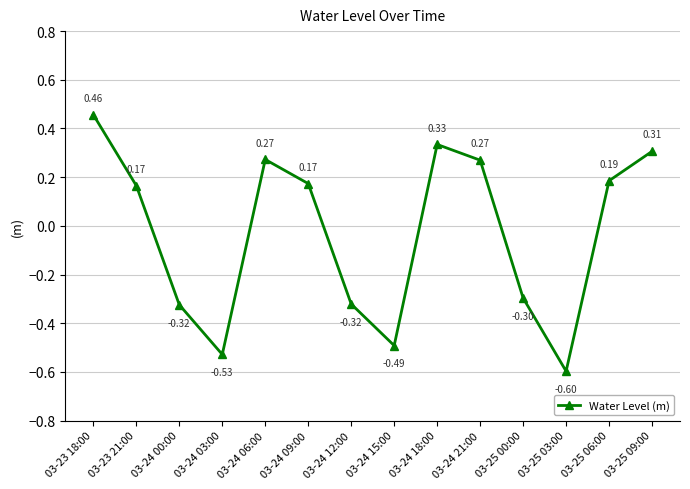

How many points are higher than both their immediate neighbors (excluding endpoints)?

2